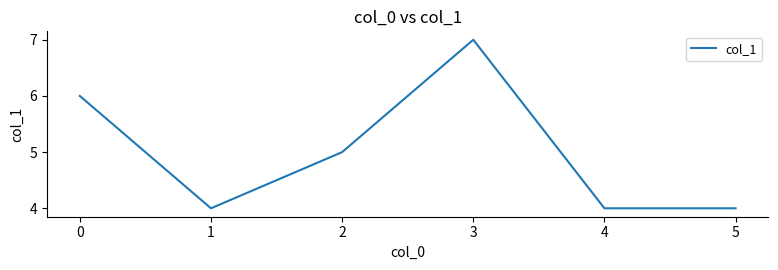

True or false: the data has more than 2 interior local peaks.

False